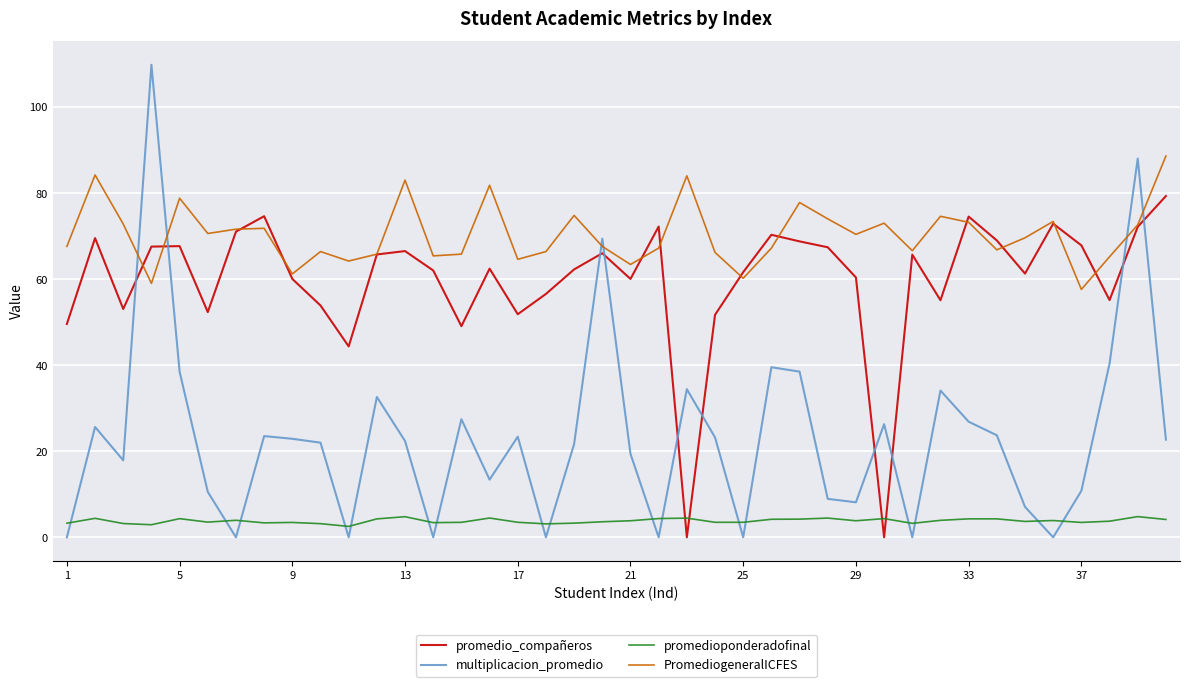

What is the sum of all PromediogeneralICFES values?

2815.0